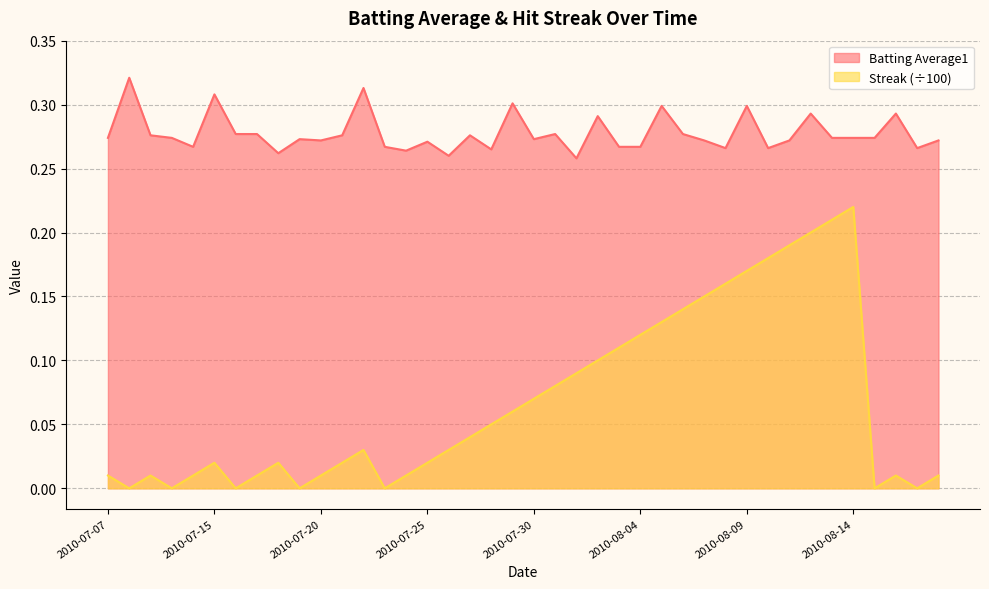

True or false: Batting Average1 and Streak cross at least once.

False